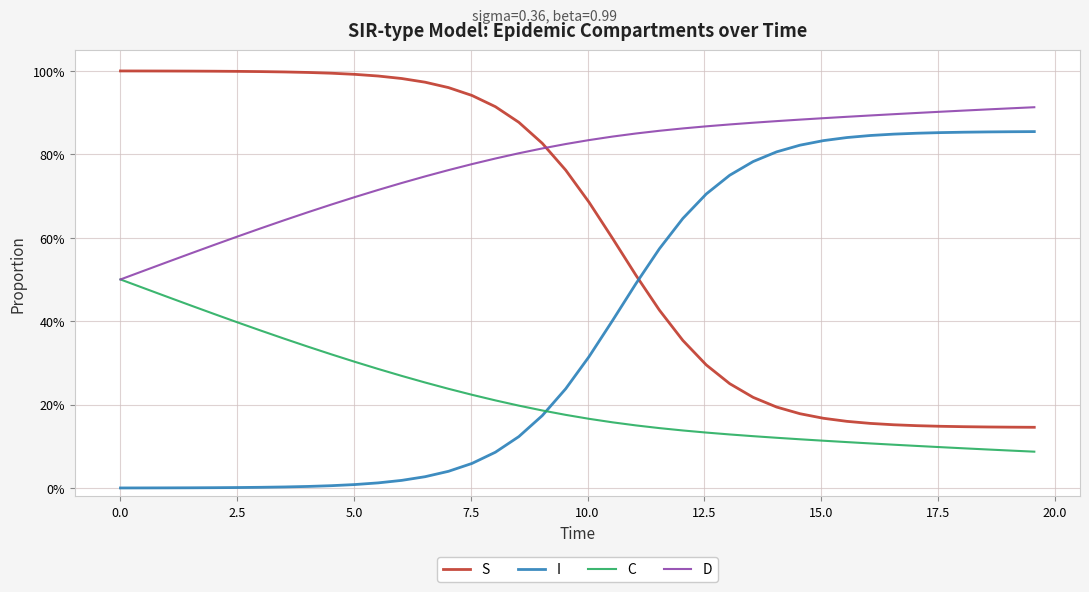

Reading left to right, what are all the values shown in this chart?

S: 1.0	1.0	1.0	1.0	1.0	1.0	1.0	1.0	1.0	1.0	1.0	1.0	1.0	1.0	1.0	0.9	0.9	0.9	0.8	0.8	0.7	0.6	0.5	0.4	0.4	0.3	0.3	0.2	0.2	0.2	0.2	0.2	0.2	0.2	0.1	0.1	0.1	0.1	0.1	0.1
I: 0.0	0.0	0.0	0.0	0.0	0.0	0.0	0.0	0.0	0.0	0.0	0.0	0.0	0.0	0.0	0.1	0.1	0.1	0.2	0.2	0.3	0.4	0.5	0.6	0.6	0.7	0.7	0.8	0.8	0.8	0.8	0.8	0.8	0.8	0.9	0.9	0.9	0.9	0.9	0.9
C: 0.5	0.5	0.5	0.4	0.4	0.4	0.4	0.4	0.3	0.3	0.3	0.3	0.3	0.3	0.2	0.2	0.2	0.2	0.2	0.2	0.2	0.2	0.2	0.1	0.1	0.1	0.1	0.1	0.1	0.1	0.1	0.1	0.1	0.1	0.1	0.1	0.1	0.1	0.1	0.1
D: 0.5	0.5	0.5	0.6	0.6	0.6	0.6	0.6	0.7	0.7	0.7	0.7	0.7	0.7	0.8	0.8	0.8	0.8	0.8	0.8	0.8	0.8	0.8	0.9	0.9	0.9	0.9	0.9	0.9	0.9	0.9	0.9	0.9	0.9	0.9	0.9	0.9	0.9	0.9	0.9